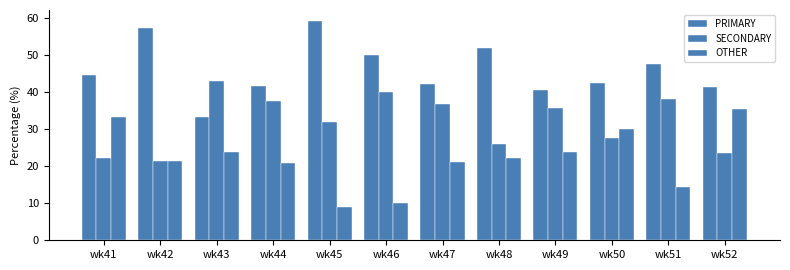

How many values in the SECONDARY series exceed 35?

6